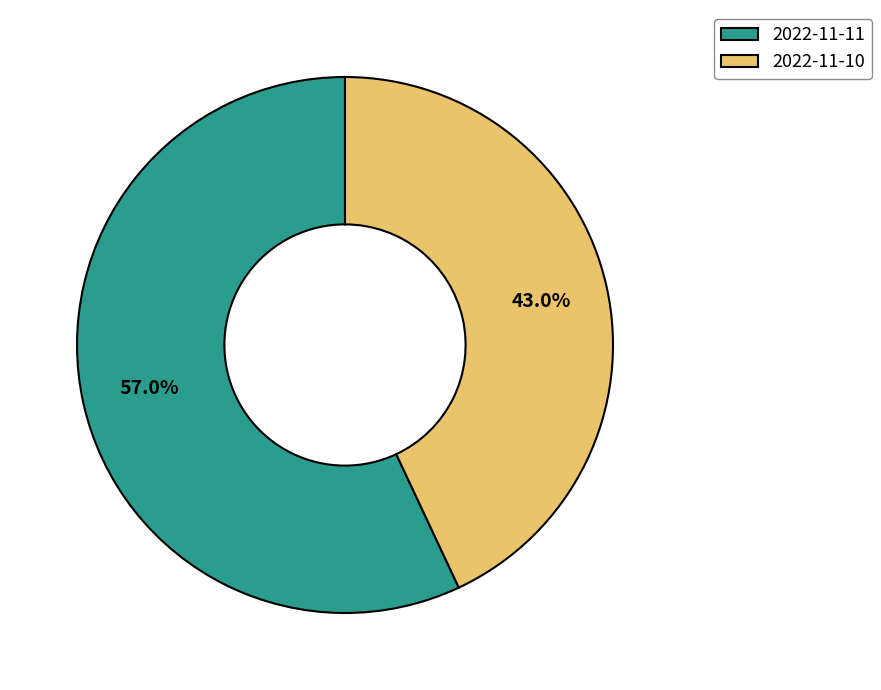

To the nearest percent, what percentage of the pie is 2022-11-10?

43%